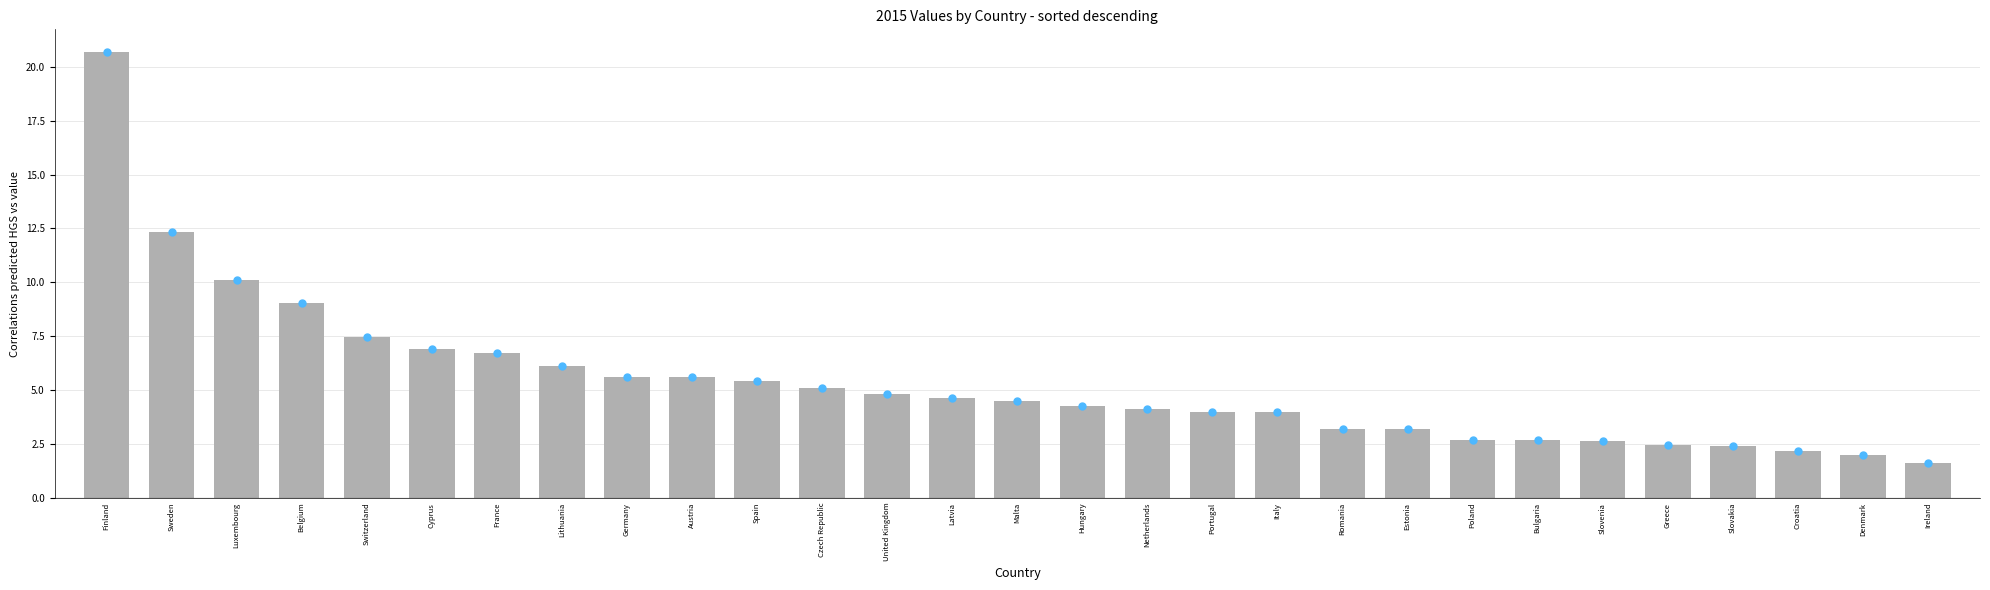

True or false: the data shows 5.6 at Austria.

True